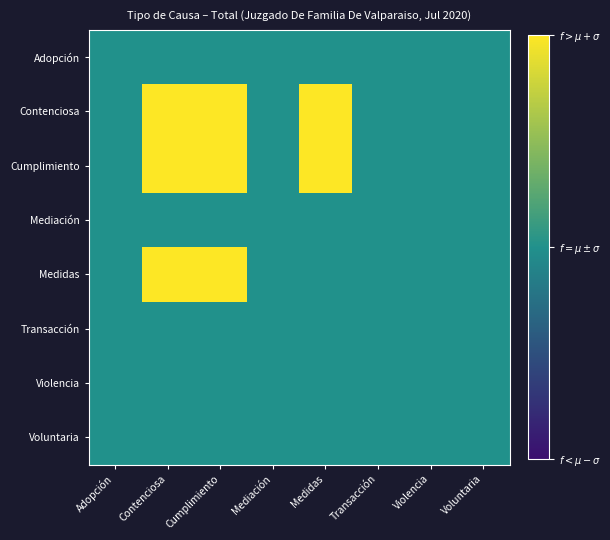

Reading left to right, extract all data points from this chart.

Adopción: Adopción=0.5	Contenciosa=0.5	Cumplimiento=0.5	Mediación=0.5	Medidas=0.5	Transacción=0.5	Violencia=0.5	Voluntaria=0.5
Contenciosa: Adopción=0.5	Contenciosa=1.0	Cumplimiento=1.0	Mediación=0.5	Medidas=1.0	Transacción=0.5	Violencia=0.5	Voluntaria=0.5
Cumplimiento: Adopción=0.5	Contenciosa=1.0	Cumplimiento=1.0	Mediación=0.5	Medidas=1.0	Transacción=0.5	Violencia=0.5	Voluntaria=0.5
Mediación: Adopción=0.5	Contenciosa=0.5	Cumplimiento=0.5	Mediación=0.5	Medidas=0.5	Transacción=0.5	Violencia=0.5	Voluntaria=0.5
Medidas: Adopción=0.5	Contenciosa=1.0	Cumplimiento=1.0	Mediación=0.5	Medidas=0.5	Transacción=0.5	Violencia=0.5	Voluntaria=0.5
Transacción: Adopción=0.5	Contenciosa=0.5	Cumplimiento=0.5	Mediación=0.5	Medidas=0.5	Transacción=0.5	Violencia=0.5	Voluntaria=0.5
Violencia: Adopción=0.5	Contenciosa=0.5	Cumplimiento=0.5	Mediación=0.5	Medidas=0.5	Transacción=0.5	Violencia=0.5	Voluntaria=0.5
Voluntaria: Adopción=0.5	Contenciosa=0.5	Cumplimiento=0.5	Mediación=0.5	Medidas=0.5	Transacción=0.5	Violencia=0.5	Voluntaria=0.5